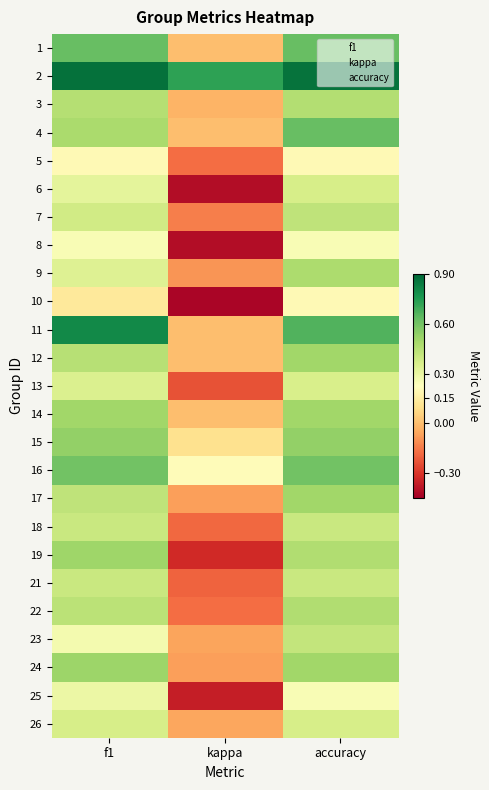

Rank the series at accuracy from lowest to highest value.

5, 10, 8, 25, 13, 6, 26, 18, 21, 23, 7, 3, 19, 22, 9, 12, 14, 17, 24, 15, 16, 1, 4, 11, 2